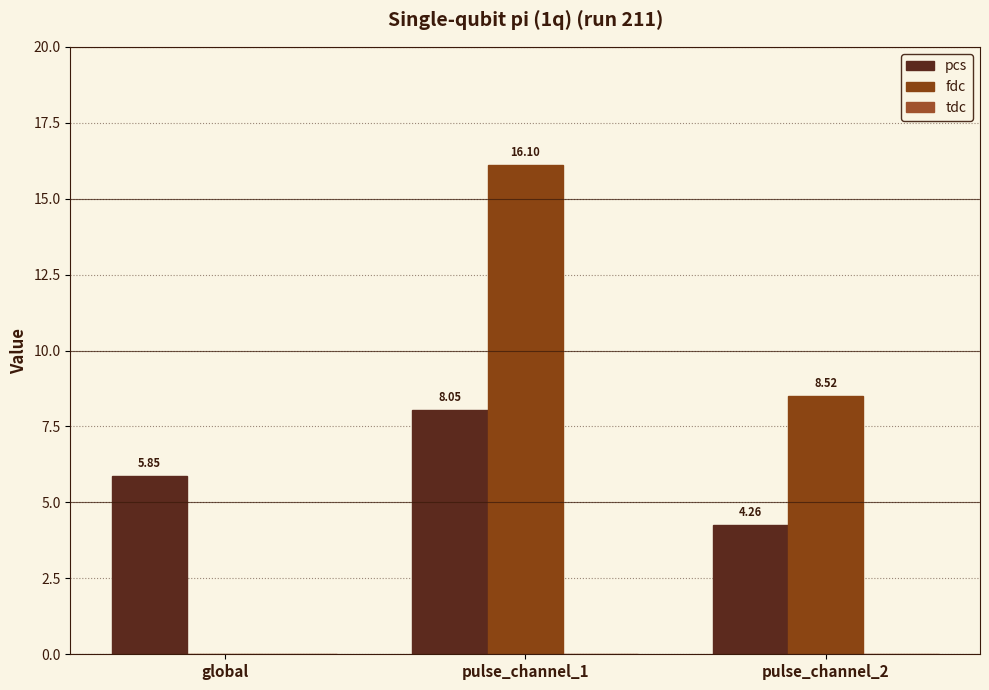

Reading left to right, extract all data points from this chart.

pcs: 5.9	8.1	4.3
fdc: 0.0	16.1	8.5
tdc: 0.0	0.0	0.0